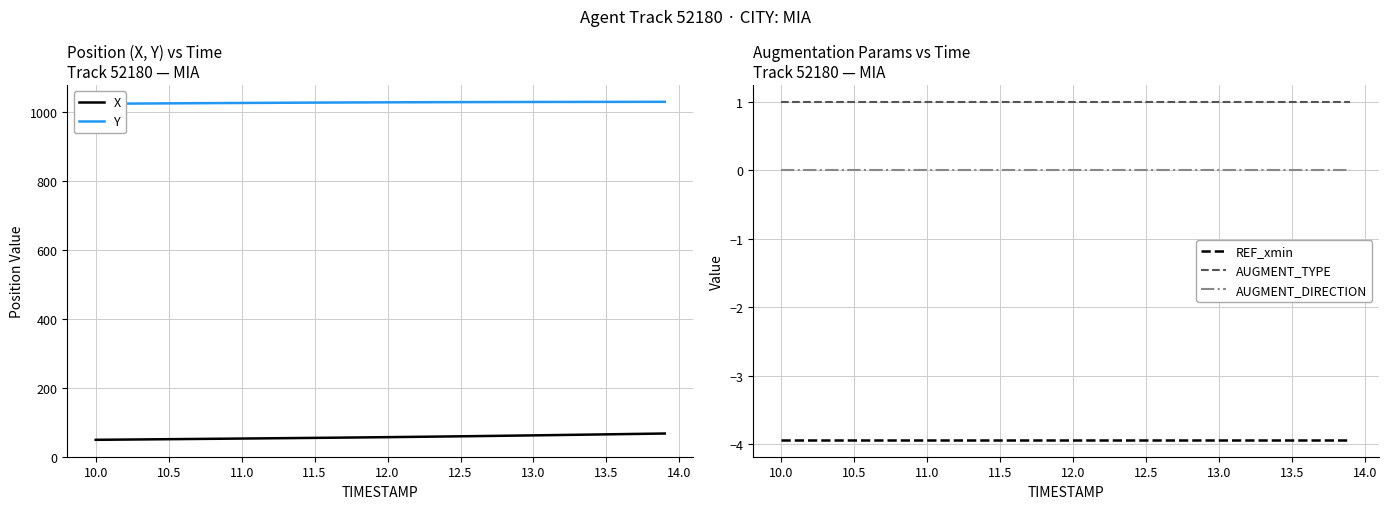

How many lines are shown in the chart?

5